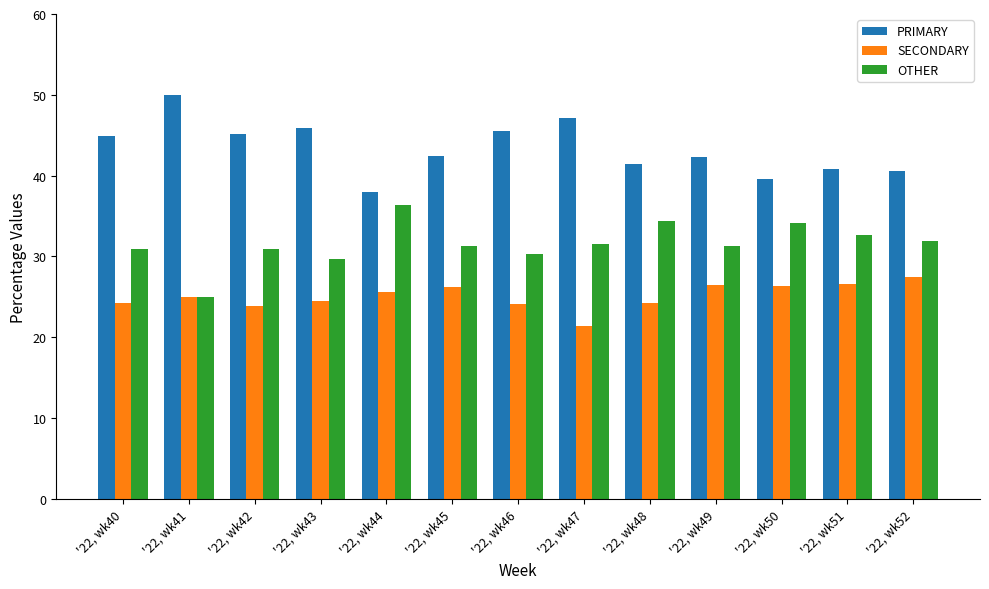

What is the difference between the highest and lowest values at '22, wk48?

17.2